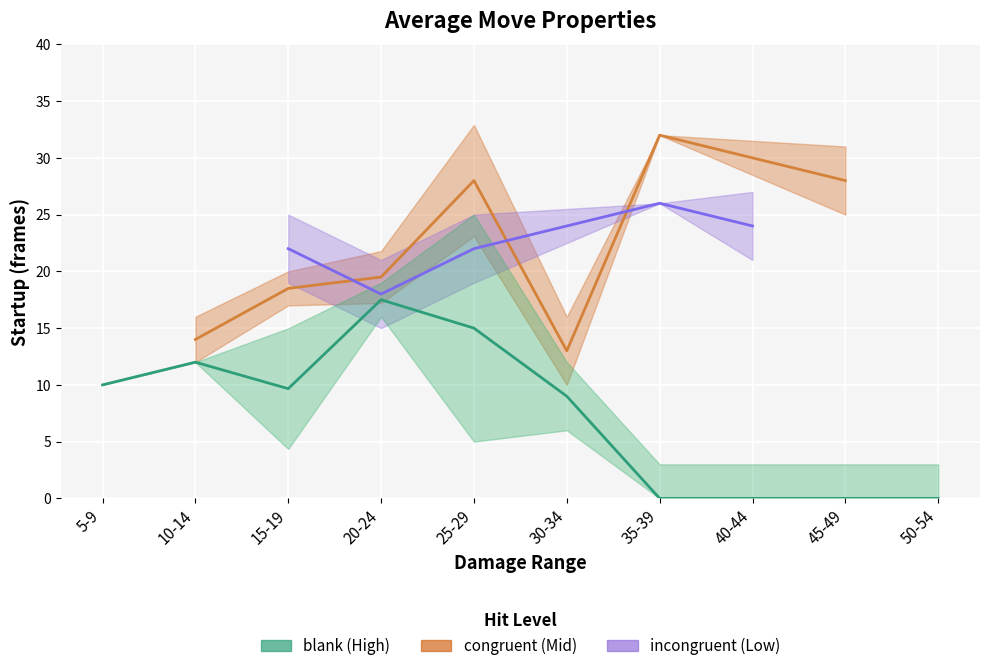

What is the label of the 11th point from the right?

16